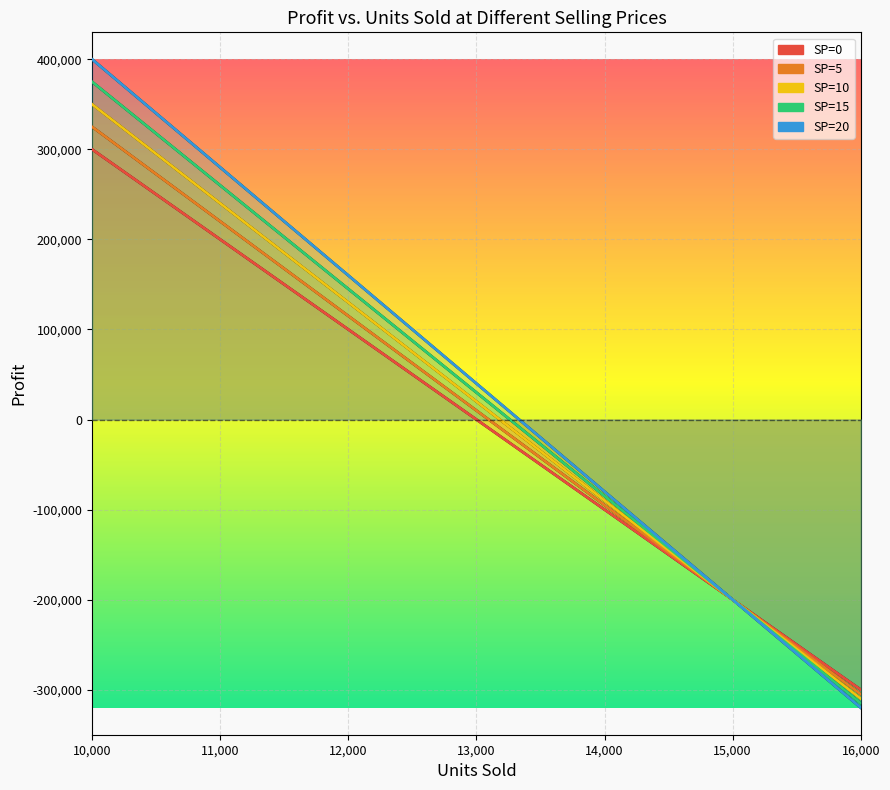

At which label does SP=15 reach its peak?

10,000